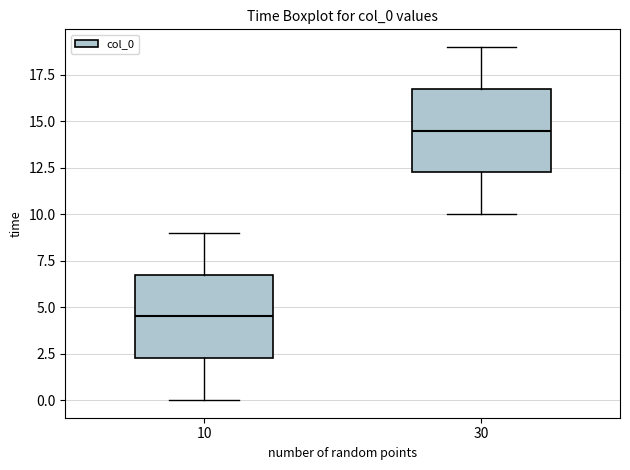

Where is the lower edge of the box at x = 10 on the y-axis? The values are not printed on the chart, so give them approximately, as read against the axis.

2.5